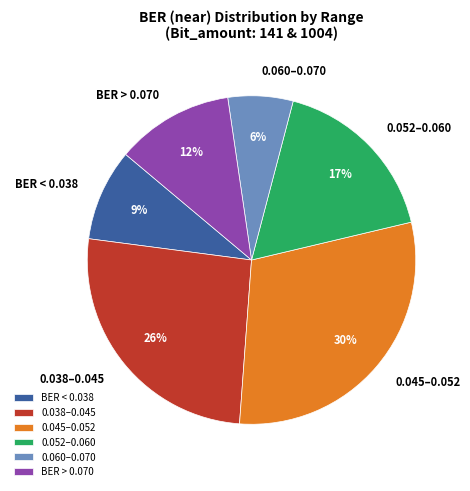

Is the sum of 0.045–0.052 and 0.052–0.060 greater than half?

No